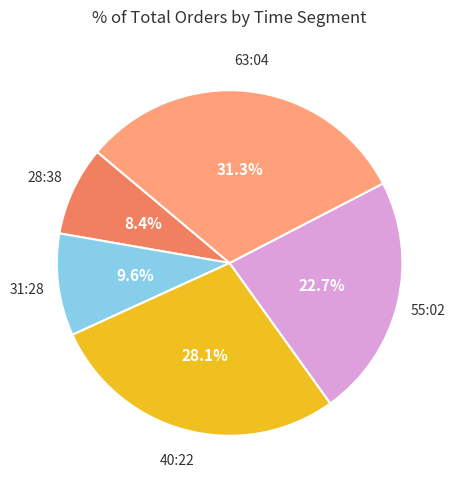

Count the number of slices in the pie.

5